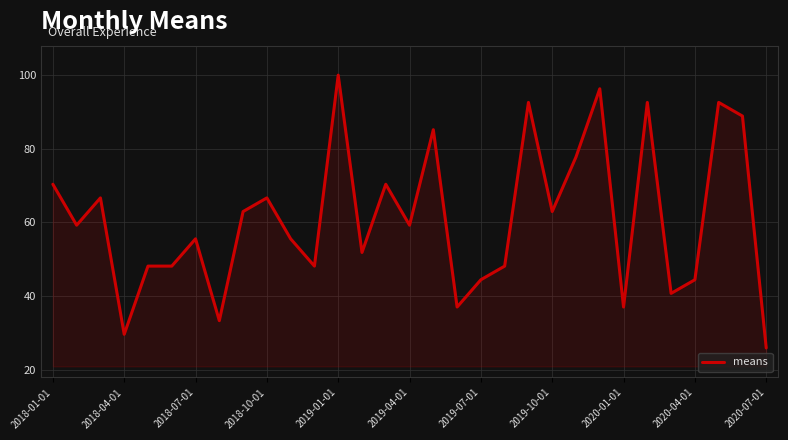

What is the greatest value displayed?

100.0